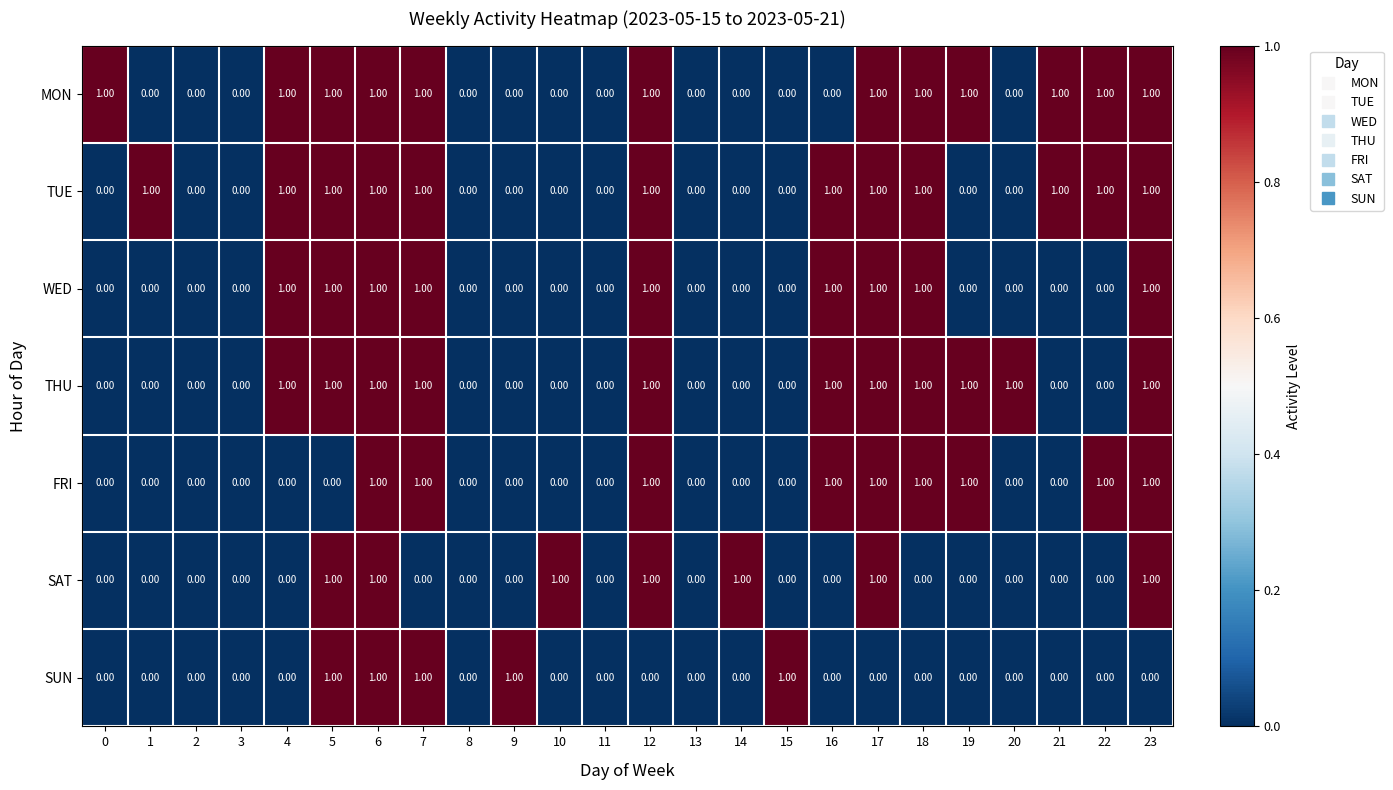

What is the greatest value displayed?

1